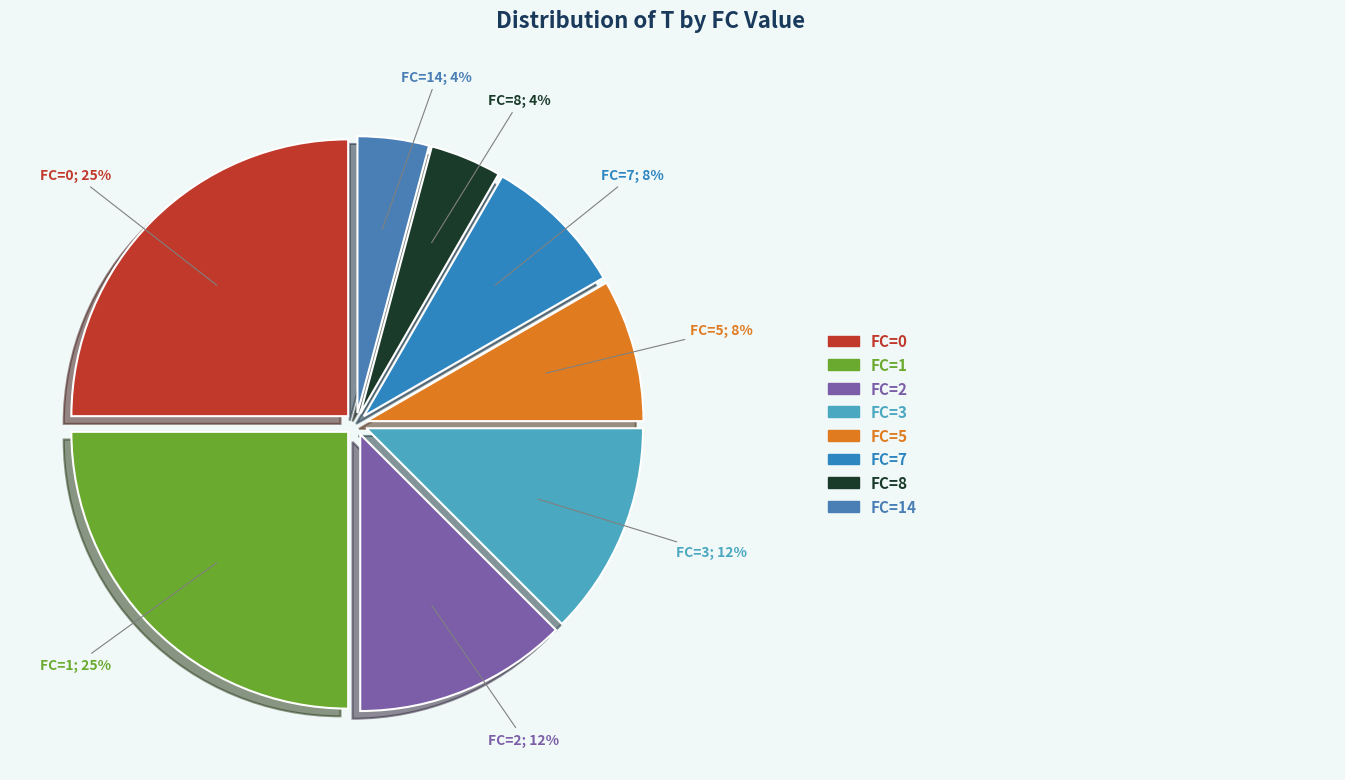

Rank the categories by value from highest to lowest.

FC=0, FC=1, FC=2, FC=3, FC=5, FC=7, FC=8, FC=14